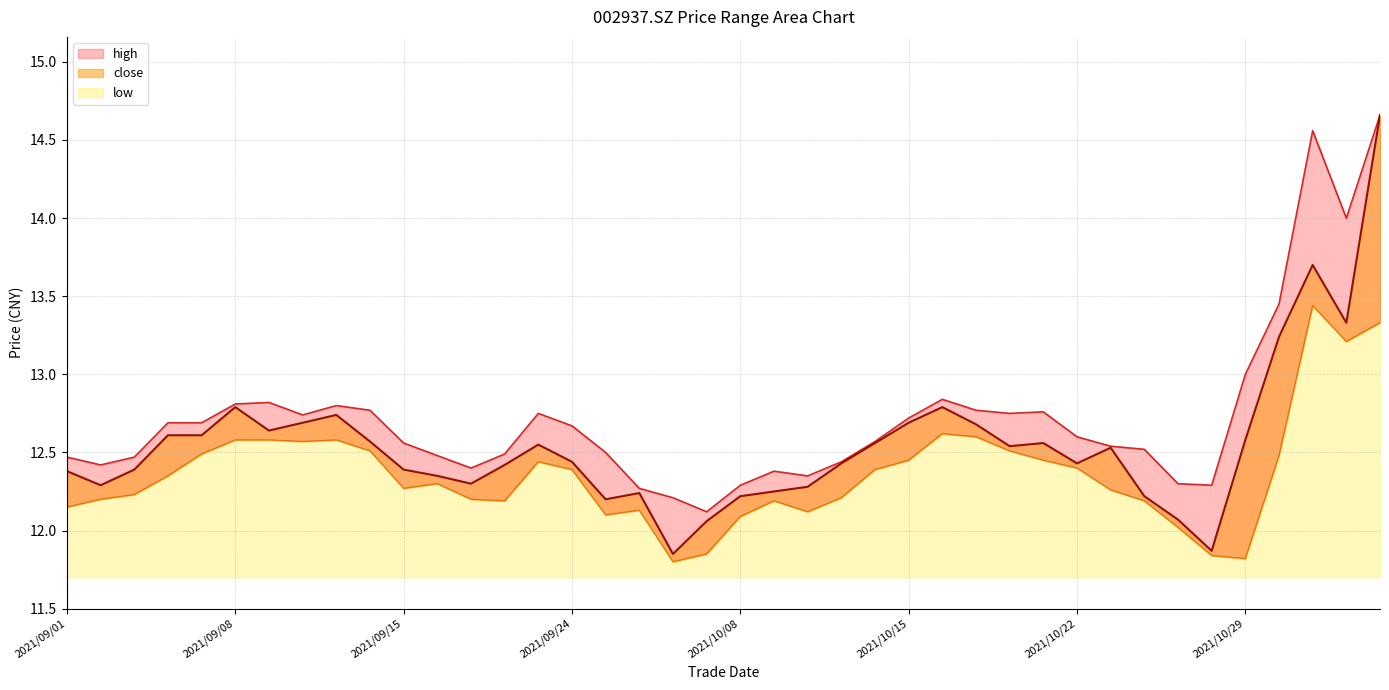

True or false: close and high intersect in this chart.

False